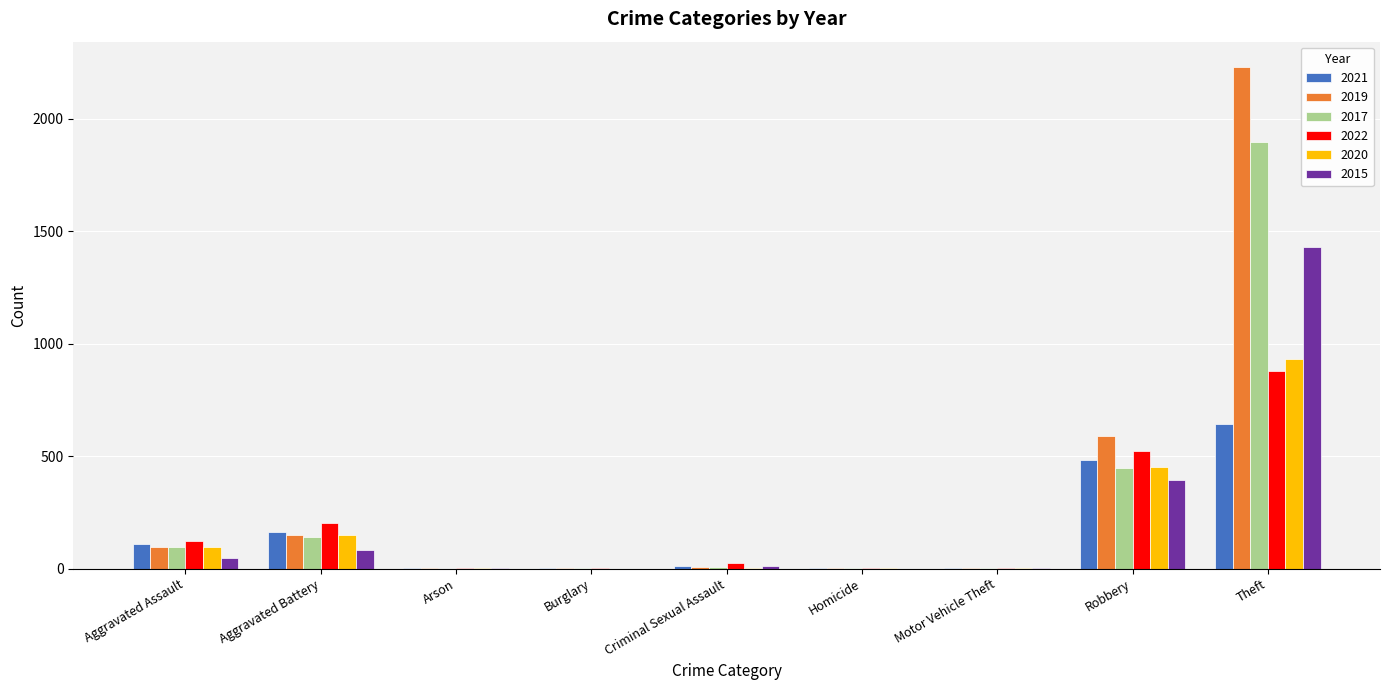

How many groups of bars are there?

9